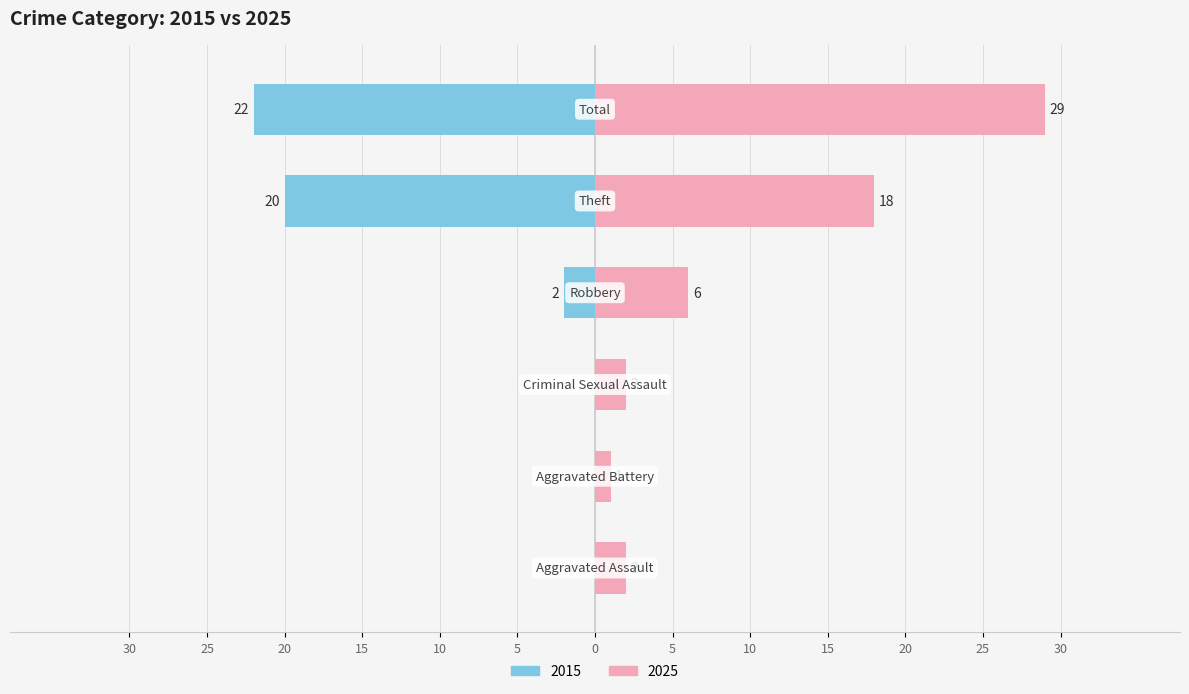

What is the maximum value for 2025?

29